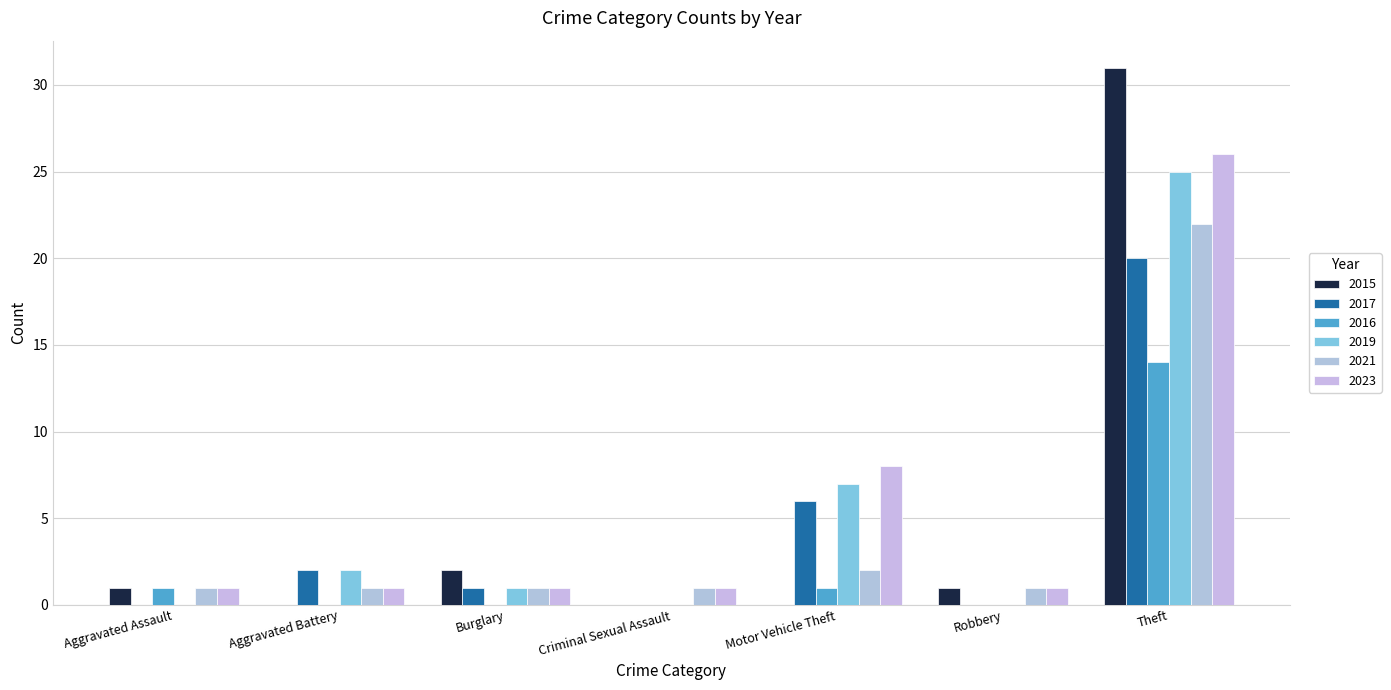

At which category is the sum across all series the highest?

Theft